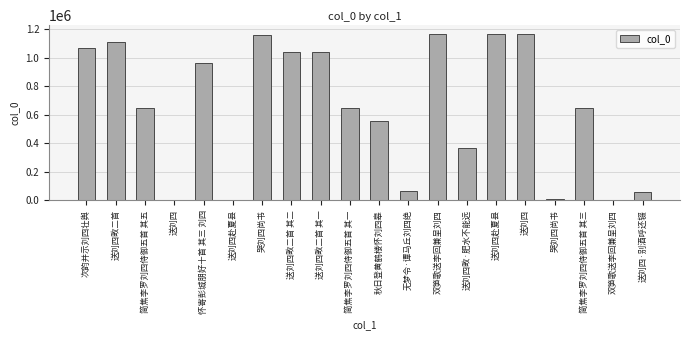

How many data points does each series have?

20